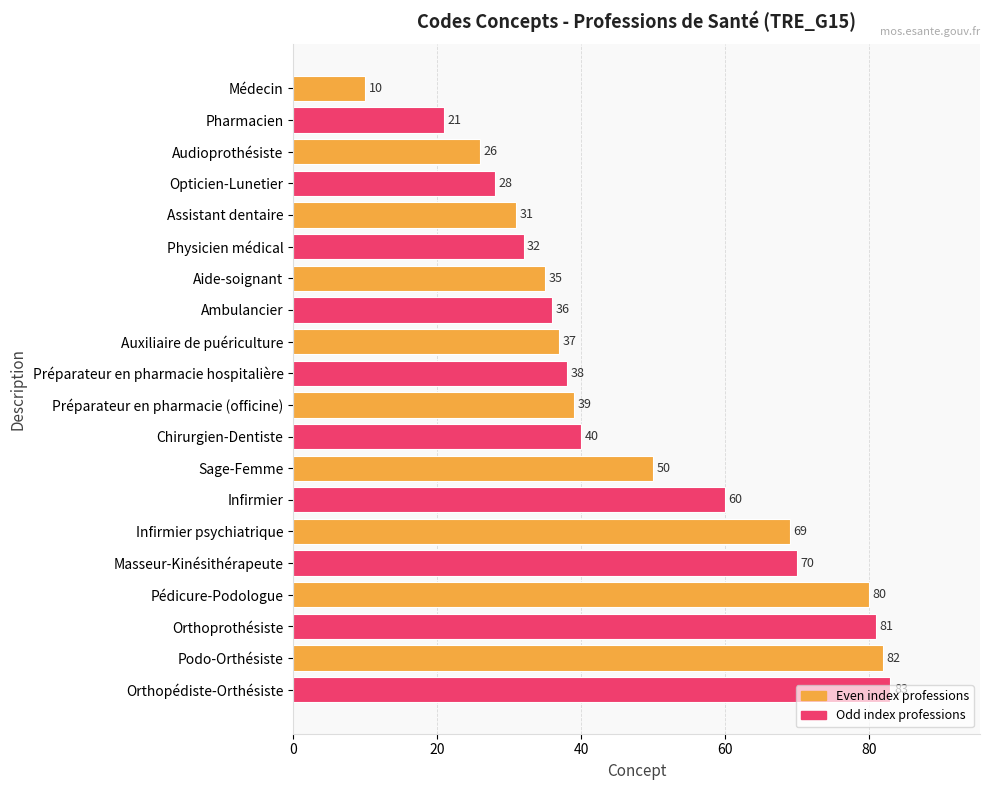

What is the maximum value shown in the chart?

83